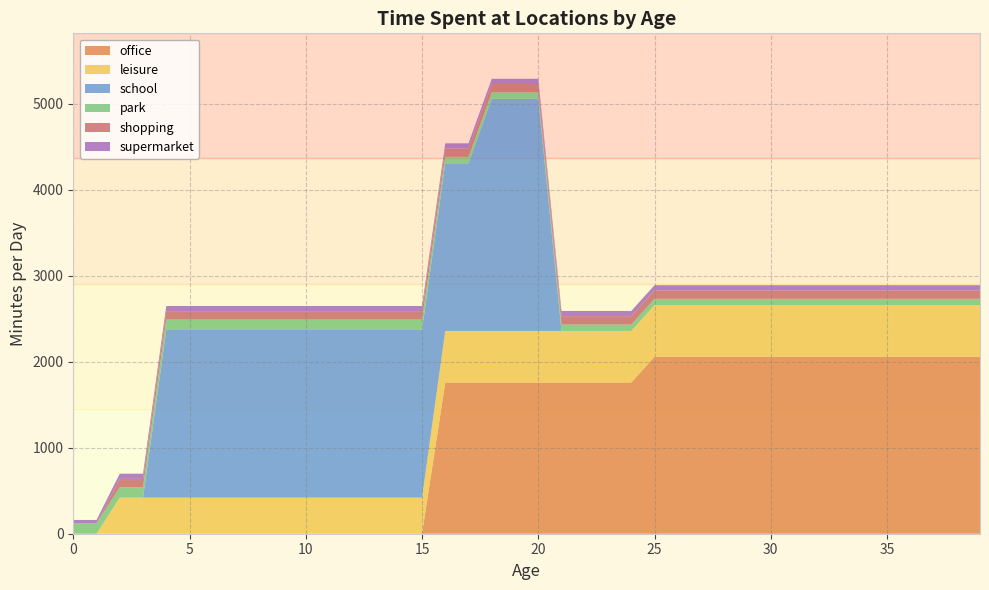

Reading left to right, transcribe all the data shown in this chart.

office: 0	0	0	0	0	0	0	0	0	0	0	0	0	0	0	0	1758	1758	1758	1758	1758	1758	1758	1758	1758	2058	2058	2058	2058	2058	2058	2058	2058	2058	2058	2058	2058	2058	2058	2058
leisure: 0	0	420	420	420	420	420	420	420	420	420	420	420	420	420	420	600	600	600	600	600	600	600	600	600	600	600	600	600	600	600	600	600	600	600	600	600	600	600	600
school: 0	0	0	0	1950	1950	1950	1950	1950	1950	1950	1950	1950	1950	1950	1950	1950	1950	2700	2700	2700	0	0	0	0	0	0	0	0	0	0	0	0	0	0	0	0	0	0	0
park: 120	120	120	120	120	120	120	120	120	120	120	120	120	120	120	120	74	74	74	74	74	74	74	74	74	74	74	74	74	74	74	74	74	74	74	74	74	74	74	74
shopping: 0	0	98	98	98	98	98	98	98	98	98	98	98	98	98	98	98	98	98	98	98	98	98	98	98	98	98	98	98	98	98	98	98	98	98	98	98	98	98	98
supermarket: 40	40	60	60	60	60	60	60	60	60	60	60	60	60	60	60	60	60	60	60	60	60	60	60	60	60	60	60	60	60	60	60	60	60	60	60	60	60	60	60